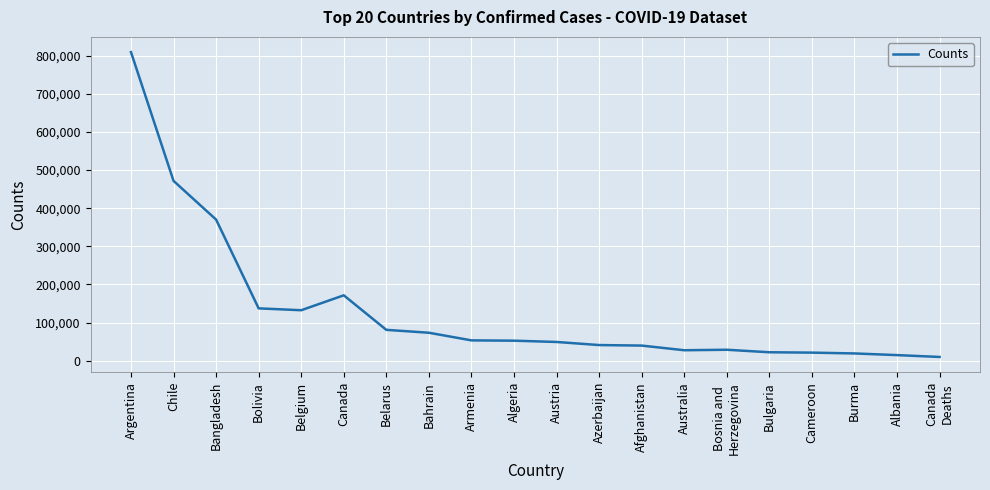

What is the difference between the maximum and minimum values?

800168